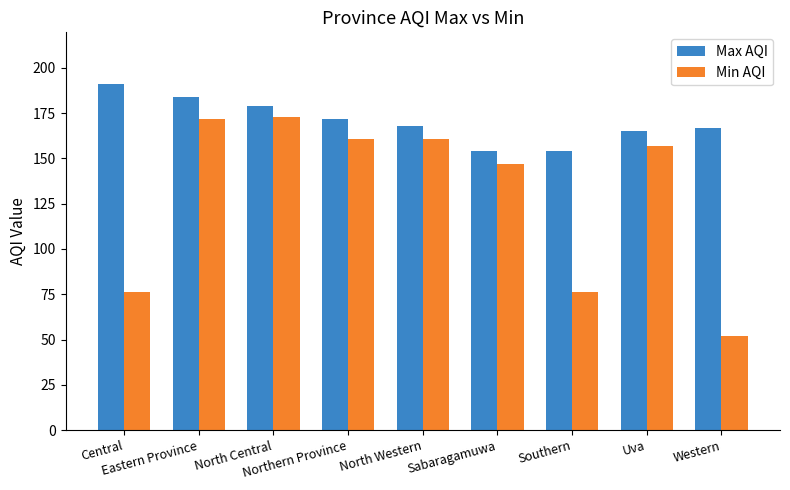

What is the difference between the highest and lowest values at Southern?

78